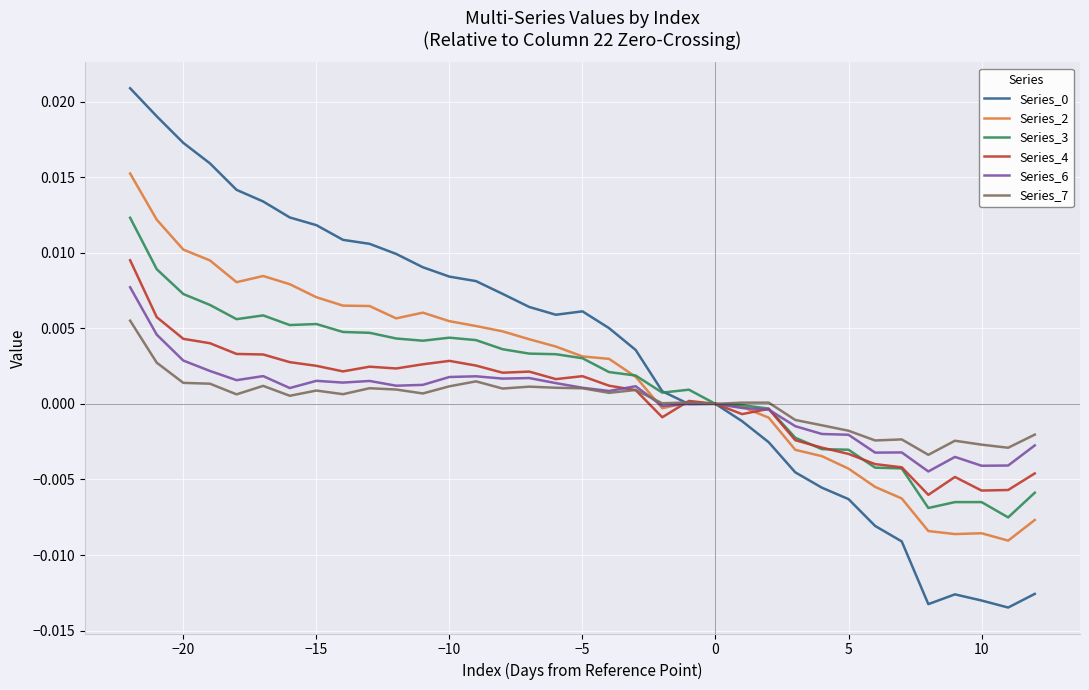

Does the chart have visible grid lines?

Yes